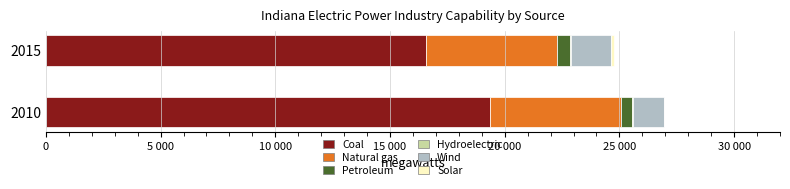

What is the average value of the Solar series?

64.5